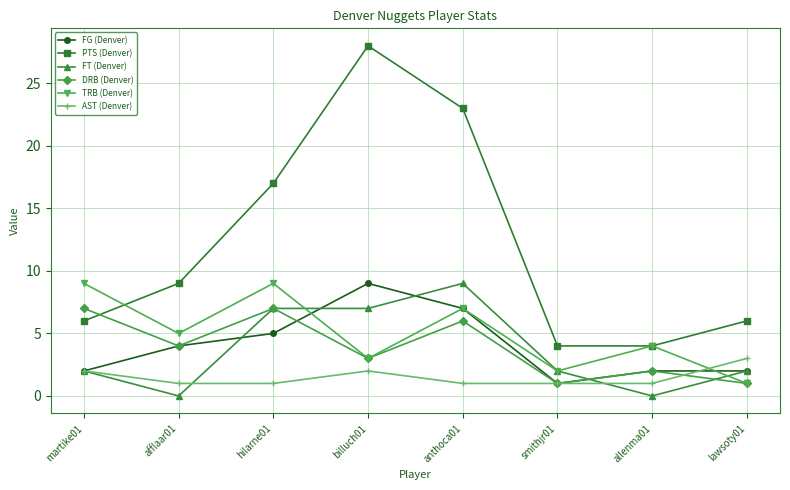

Is it true that DRB (Denver) equals 2 at allenma01?

True